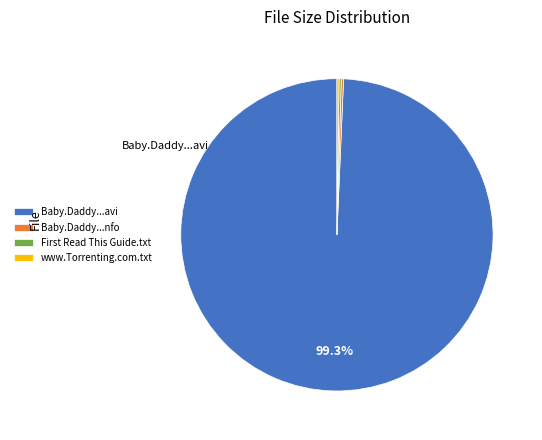

Which category has the biggest portion of the pie?

Baby.Daddy...avi